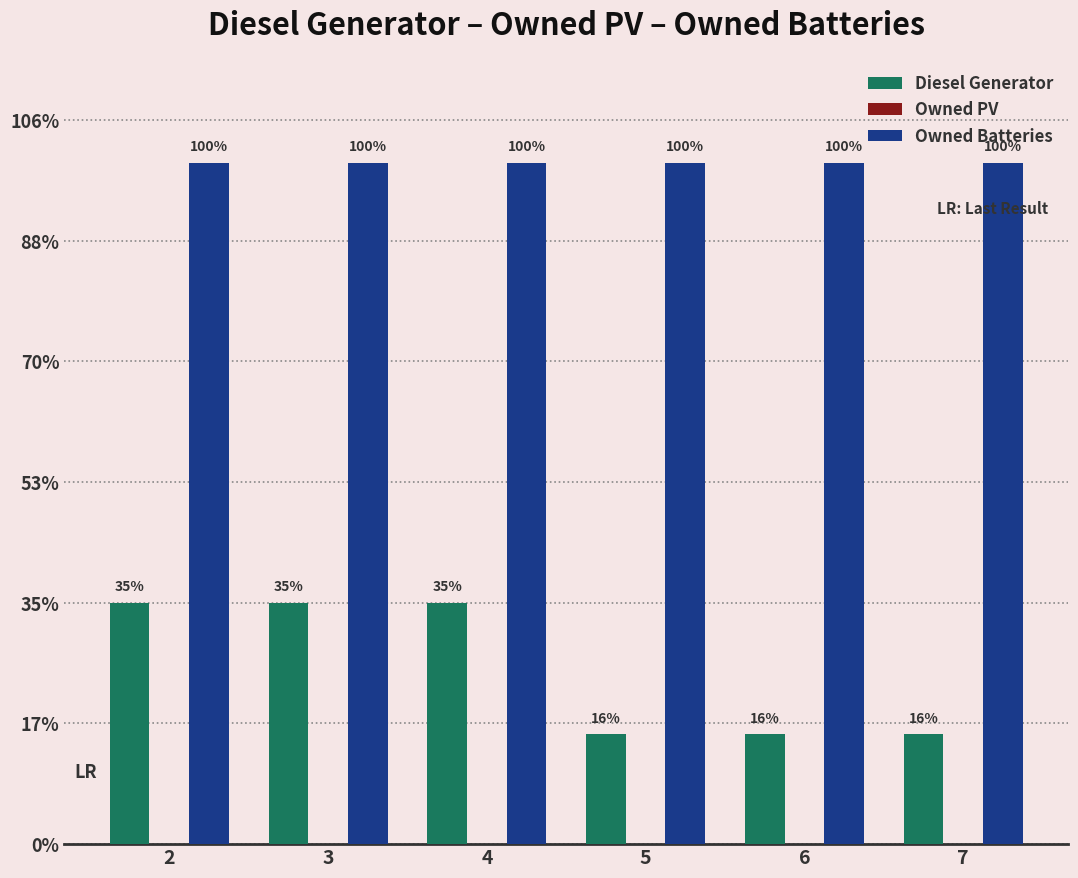

Rank the series by their maximum value, from highest to lowest.

Owned Batteries, Diesel Generator, Owned PV